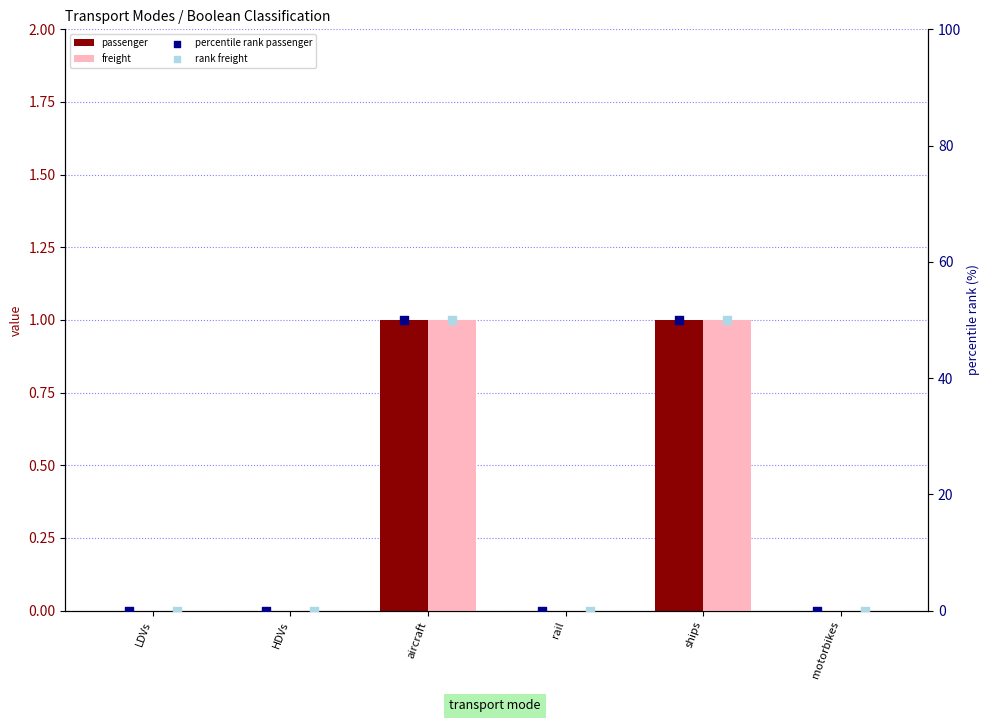

Which series contains the highest Y value?

percentile rank passenger